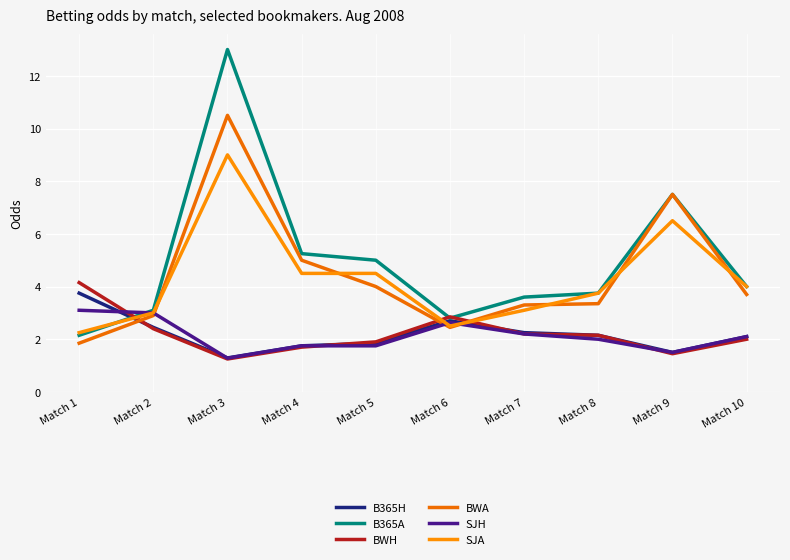

Where is the first local maximum for BWA?

Match 3